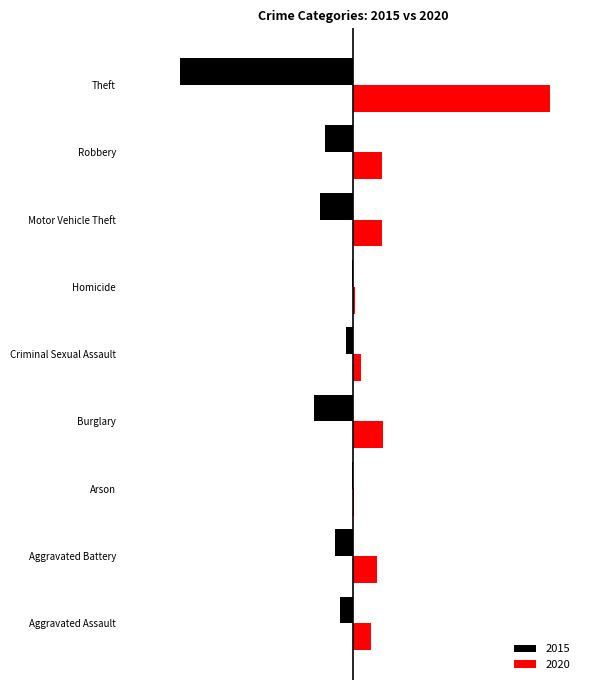

Which series has the largest total across all categories?

2020